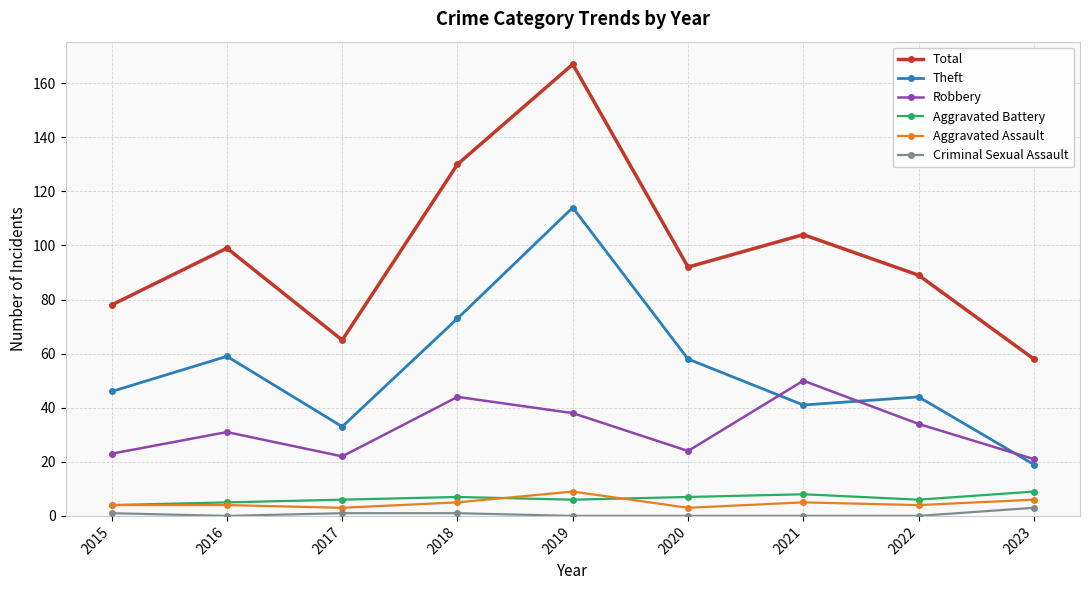

True or false: Total and Theft intersect in this chart.

False